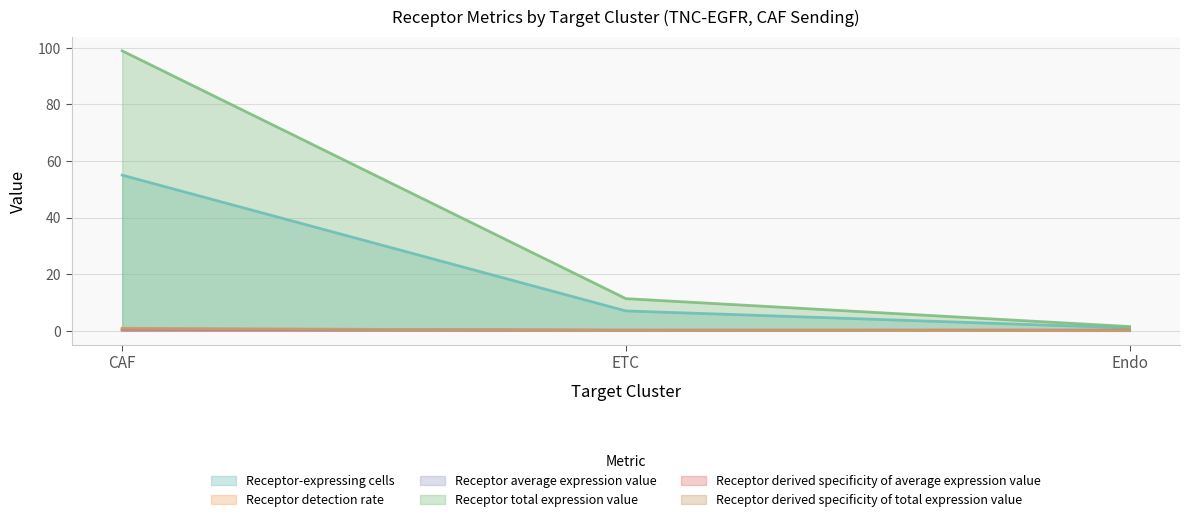

What position from the right is ETC?

2